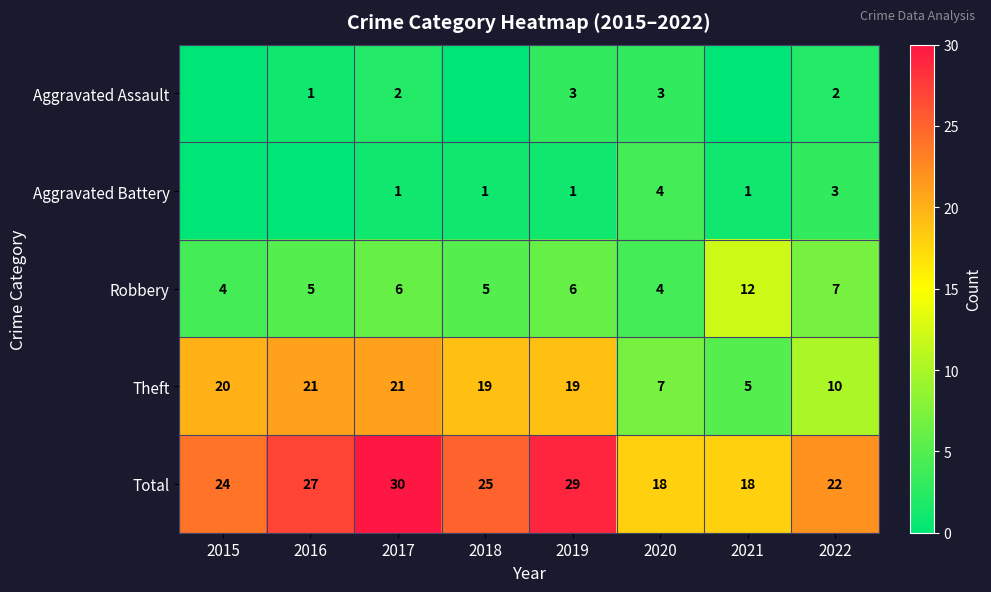

Which series has the largest total across all categories?

Total